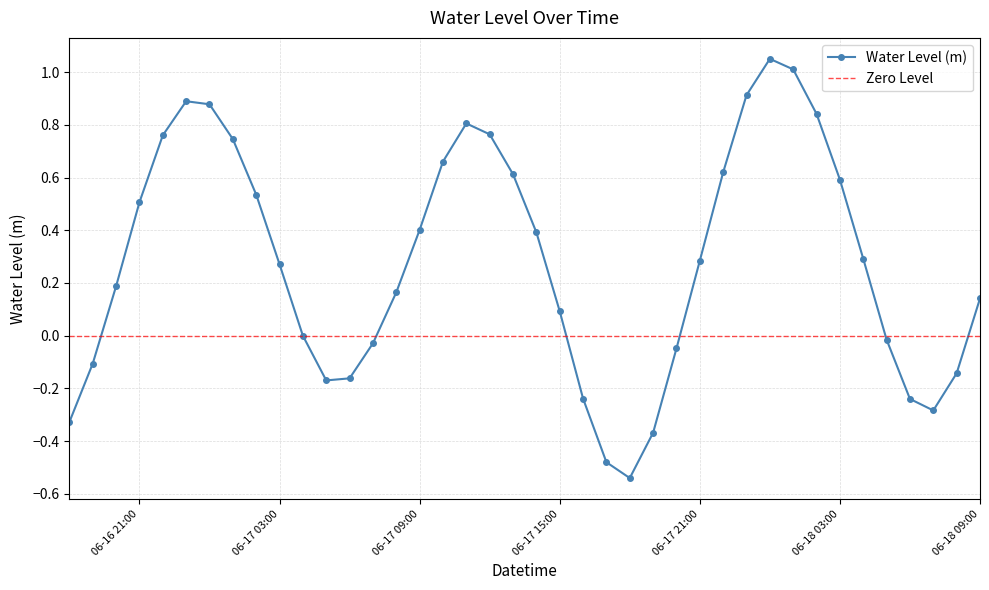

True or false: there are more than 0 points higher than both neighbors.

True